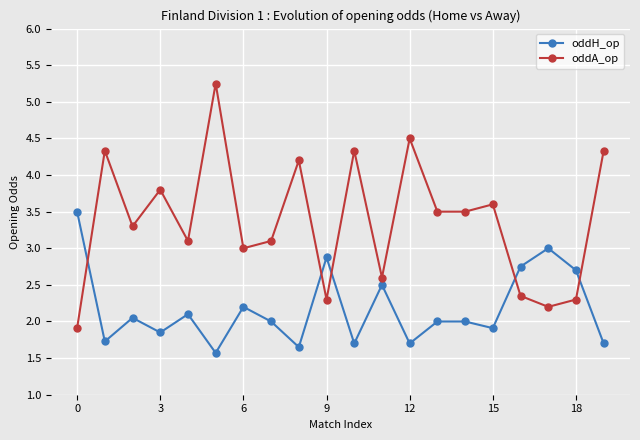

Rank the series by their maximum value, from lowest to highest.

oddH_op, oddA_op